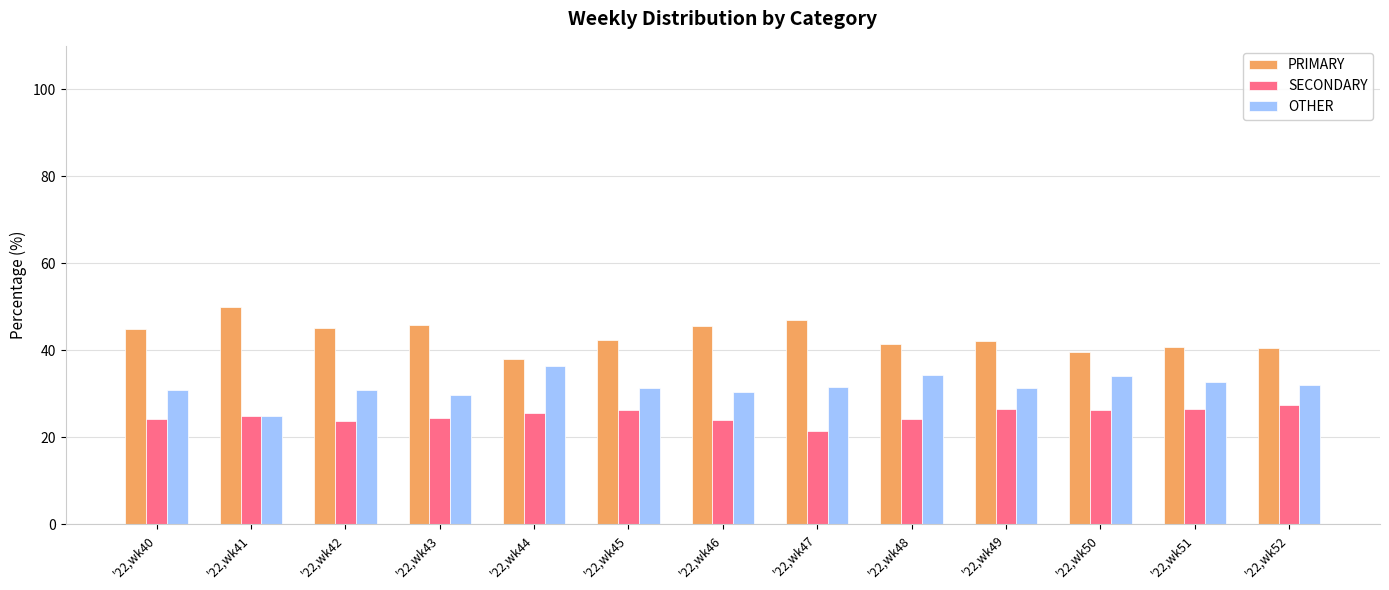

The value of PRIMARY at '22,wk52 is 68.9. True or false?

False